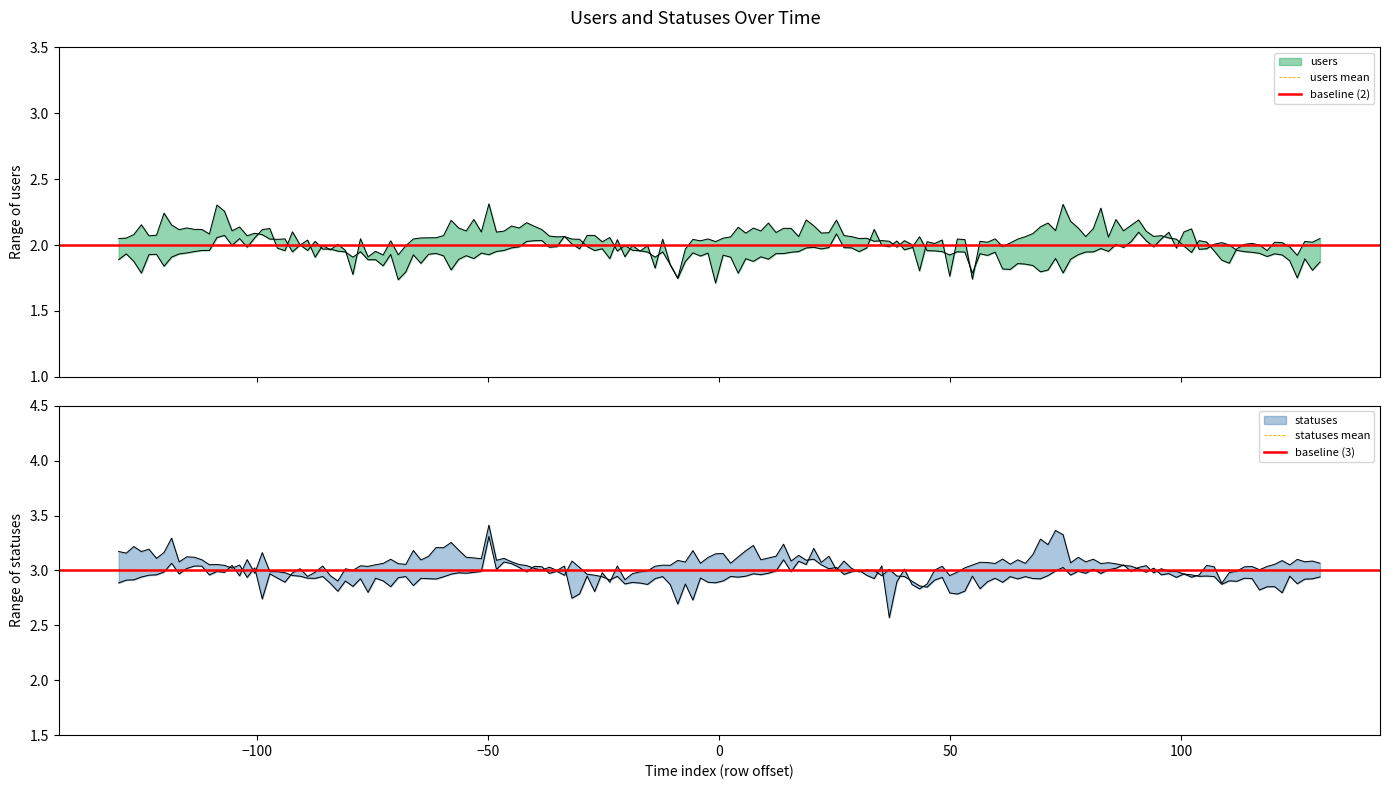

List the series in order of their peak value, lowest first.

users, statuses